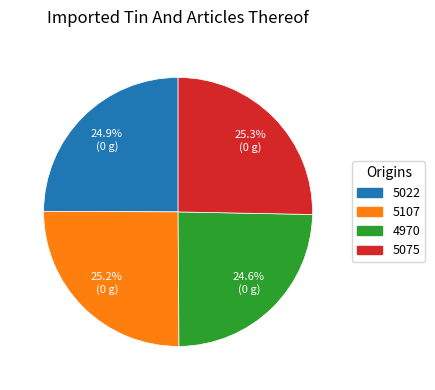

What percentage is the 4970 slice, to the nearest percent?

25%